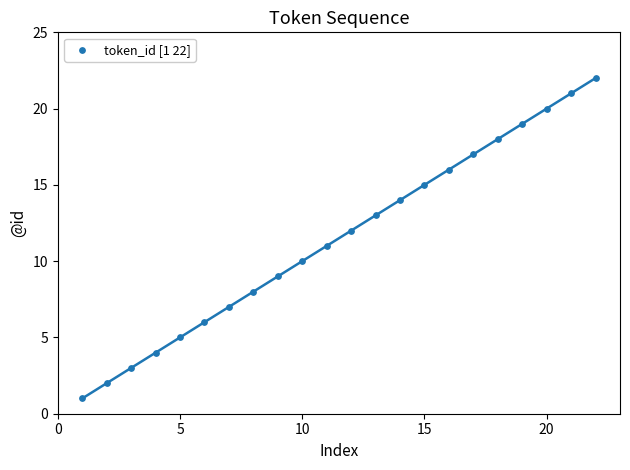

What is the range of X values (max minus min)?

21